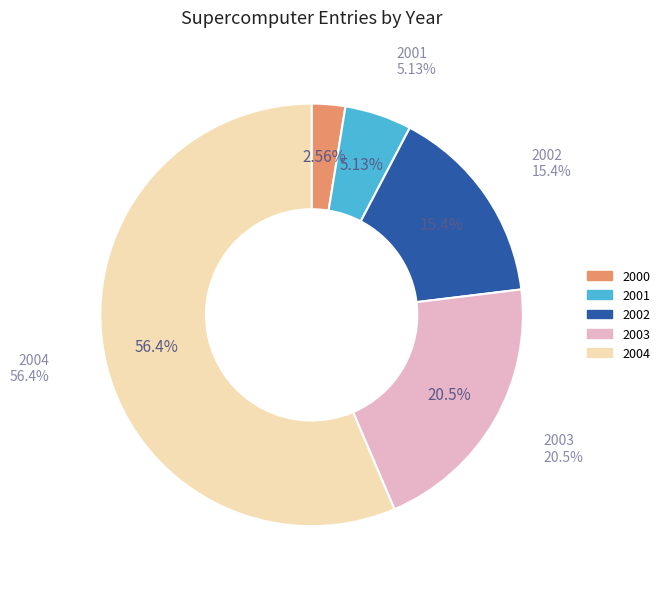

What percentage is the 2000 slice, to the nearest percent?

3%